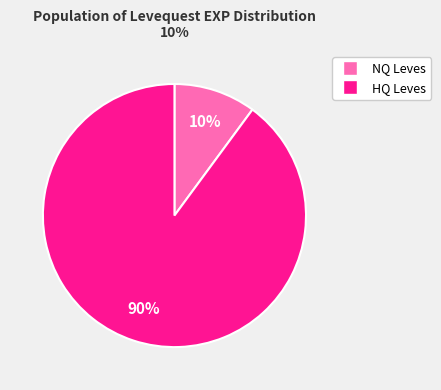

To the nearest percent, what is the difference between the largest and smallest slice percentages?

80%